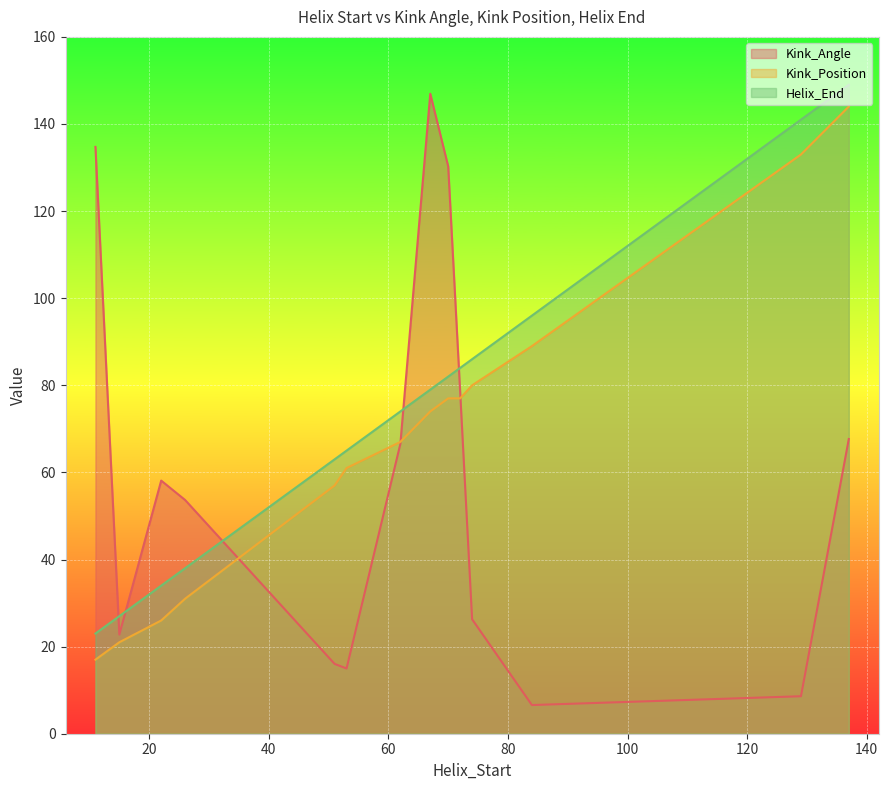

Rank the series by their average value, from lowest to highest.

Kink_Angle, Kink_Position, Helix_End